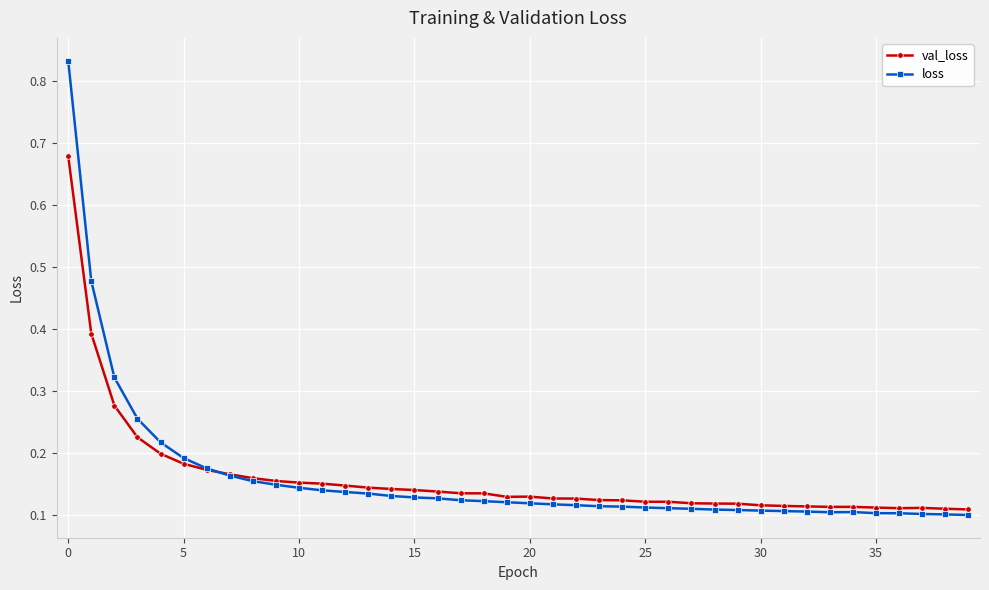

How many loss values are between 0 and 1?

40